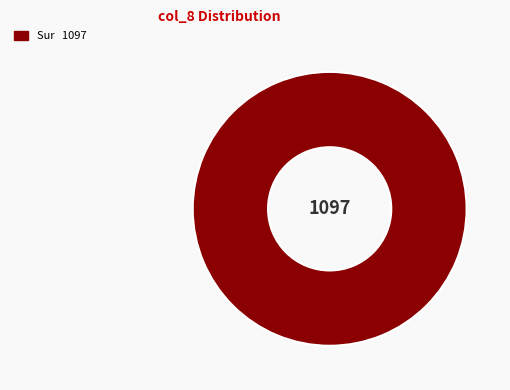

Is there a majority slice in this chart?

Yes